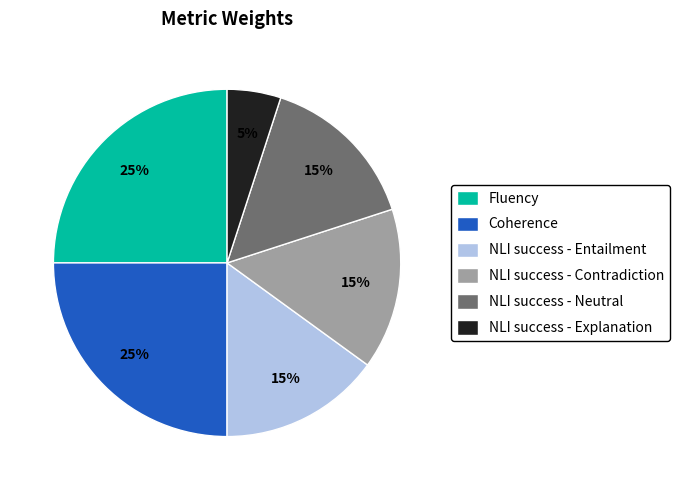

To the nearest percent, what portion does Fluency represent?

25%